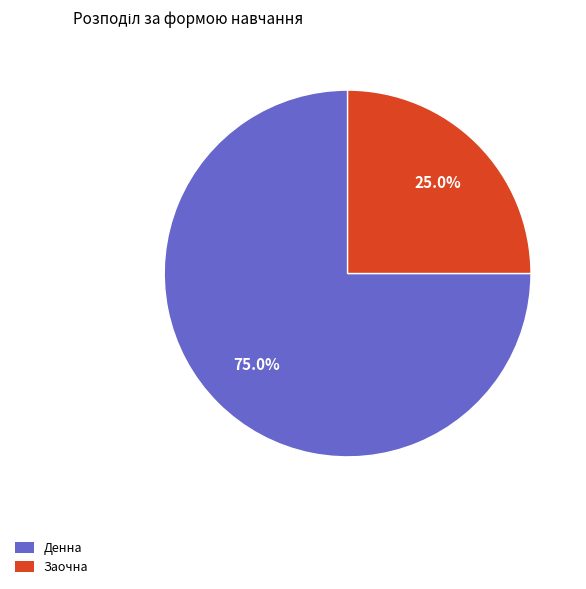

The Денна slice represents 64% of the pie. True or false?

False